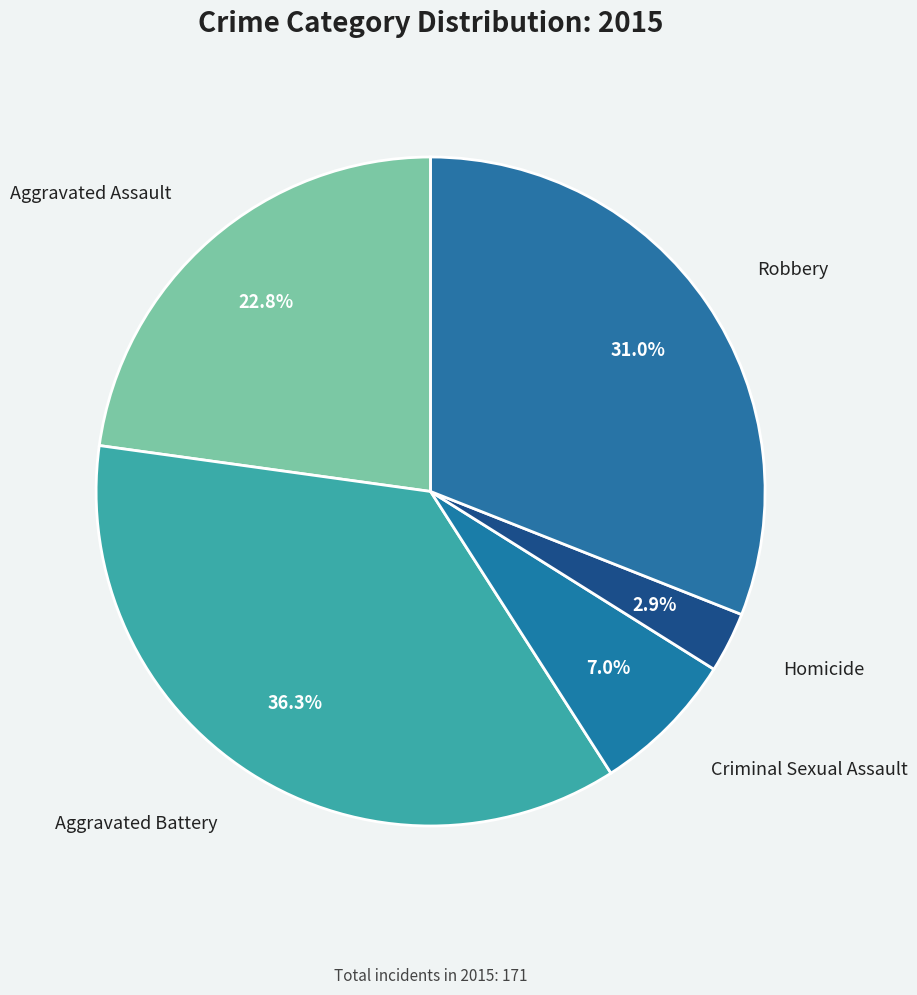

Does Criminal Sexual Assault account for over 50% of the chart?

No